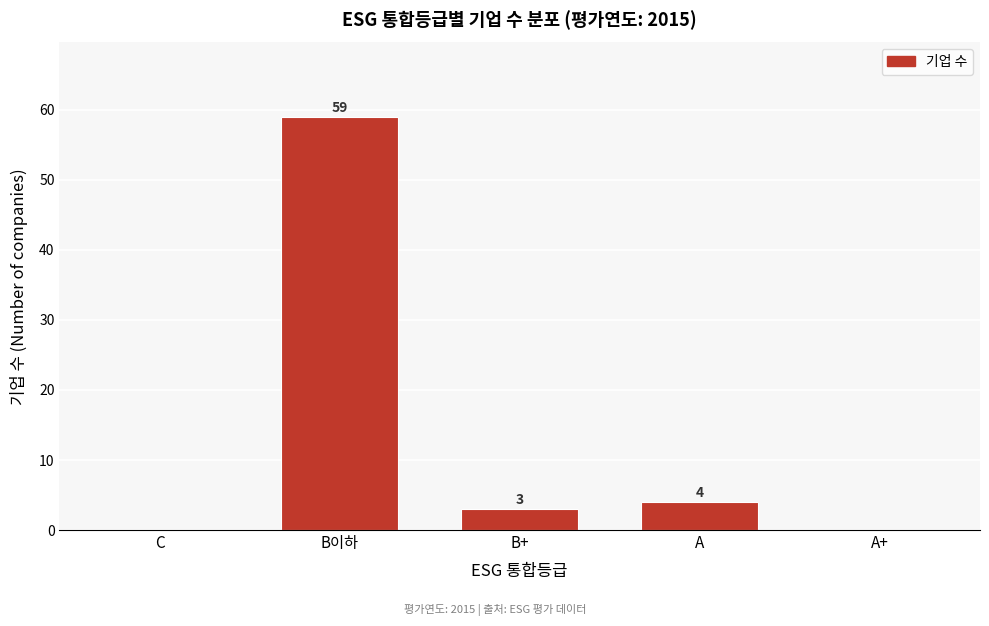

Reading left to right, what are all the values shown in this chart?

C=0	B이하=59	B+=3	A=4	A+=0